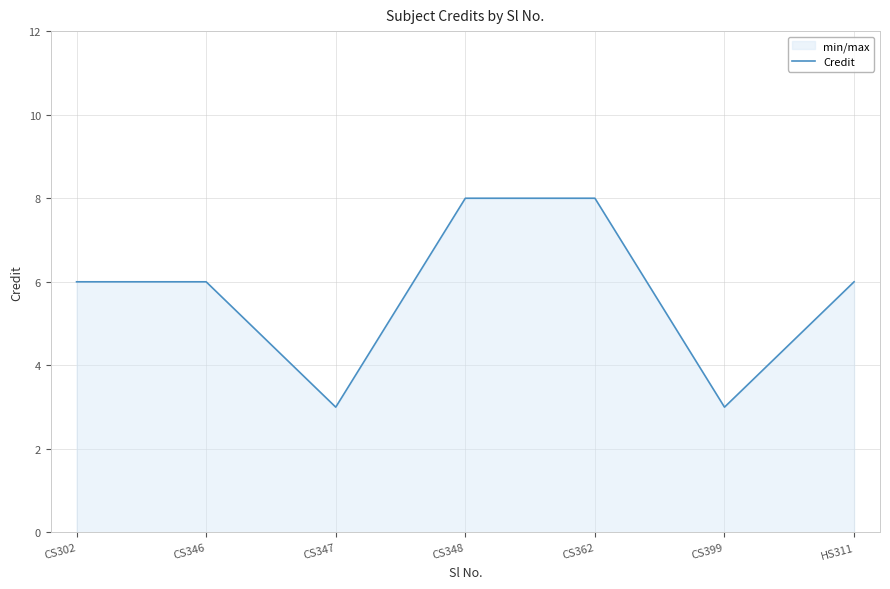

How many data points are less than 6?

2